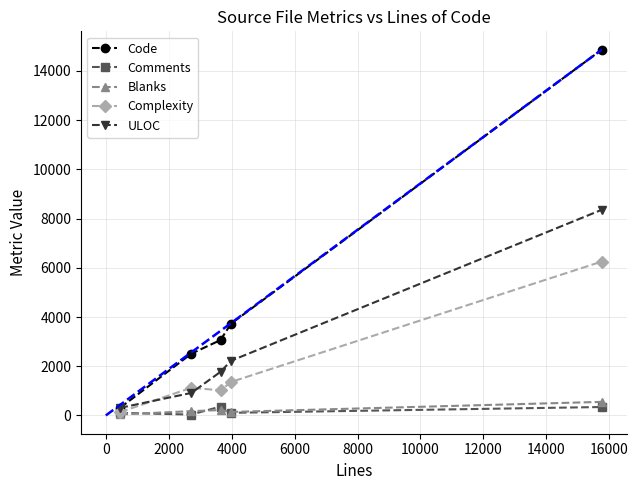

True or false: Code has more than 1 interior local peaks.

False